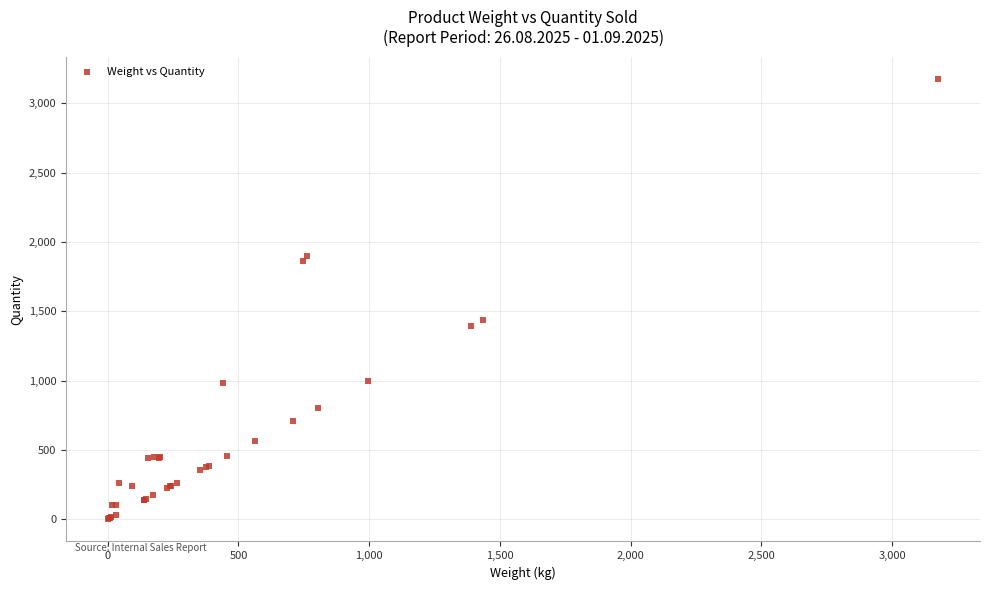

What Y value in the scatter plot is closest to 1588?

1436.3